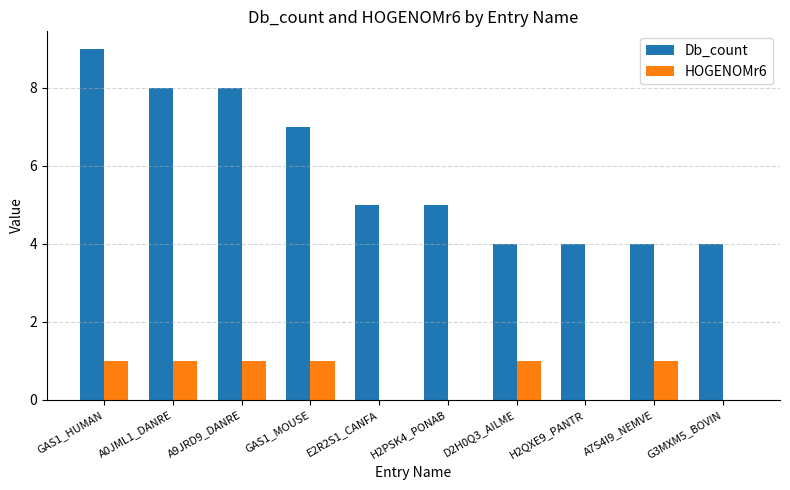

Which series has the widest spread of values?

Db_count